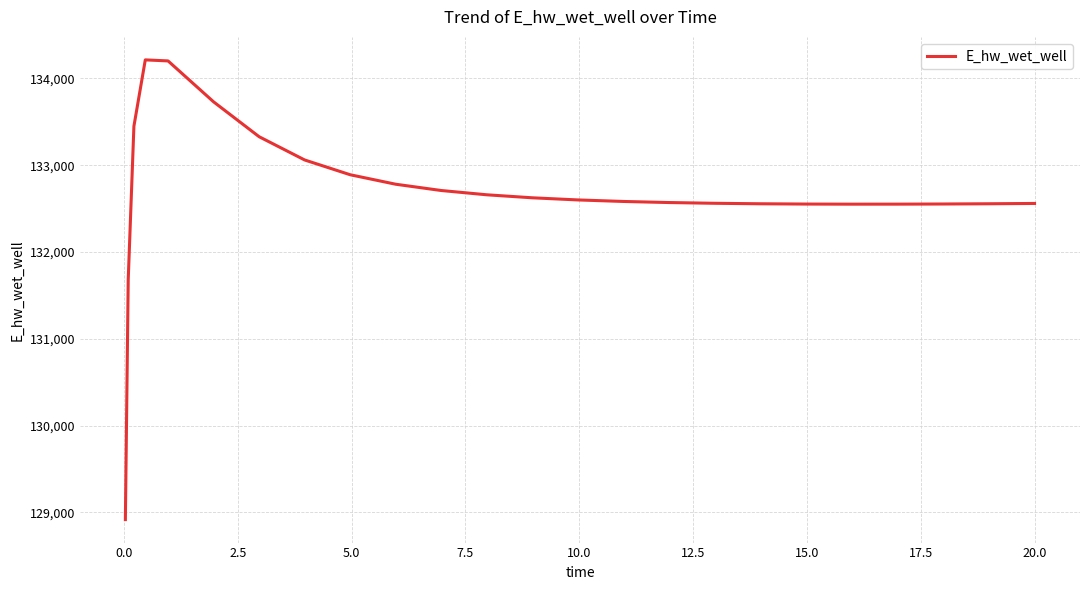

How many lines are shown in the chart?

1